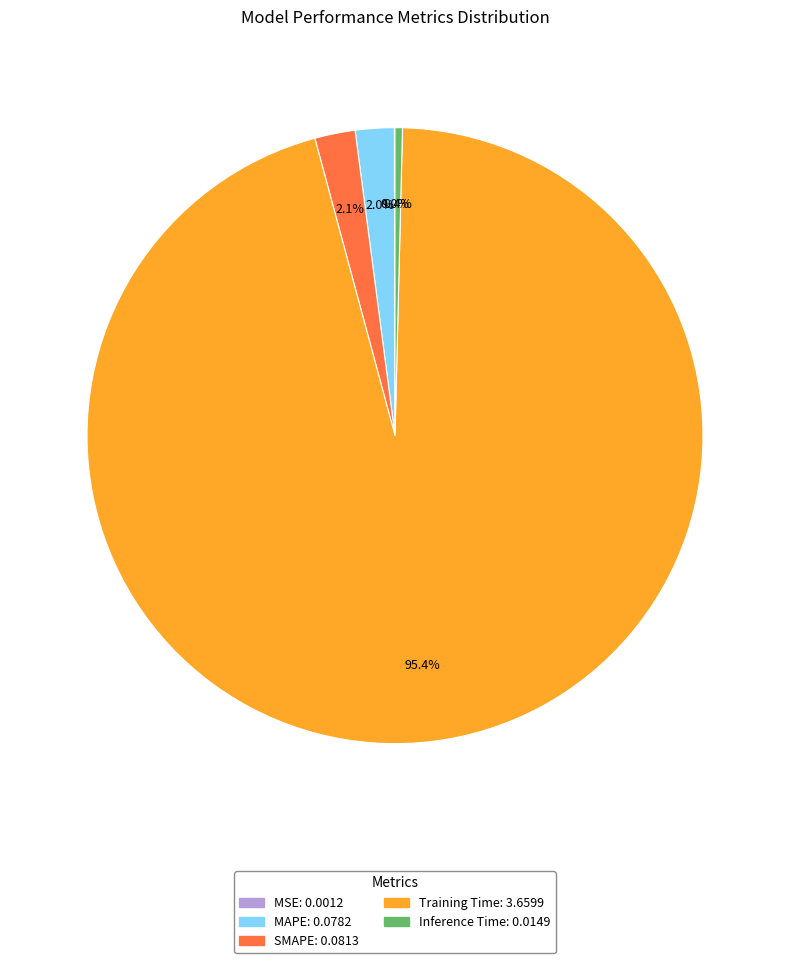

What portion of the pie excludes MAPE?

98.0%